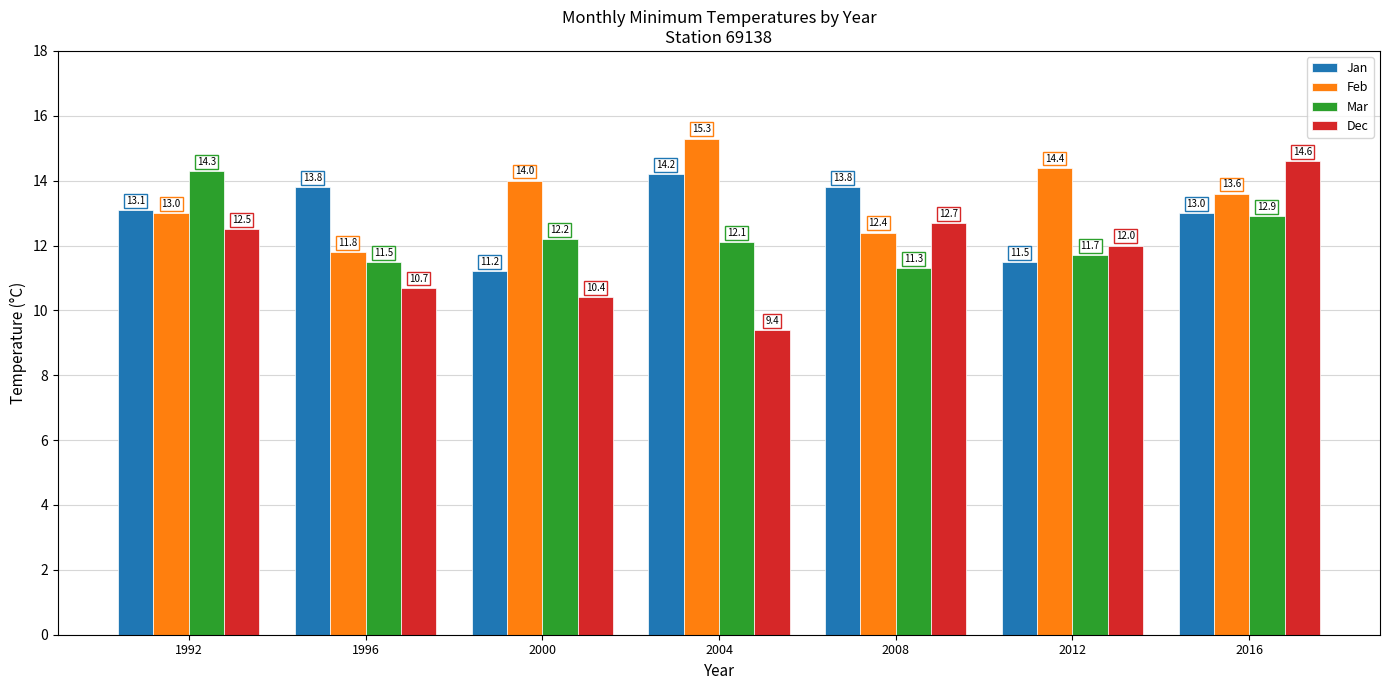

What is the sum of the Jan values at 1992 and 2008?

26.9